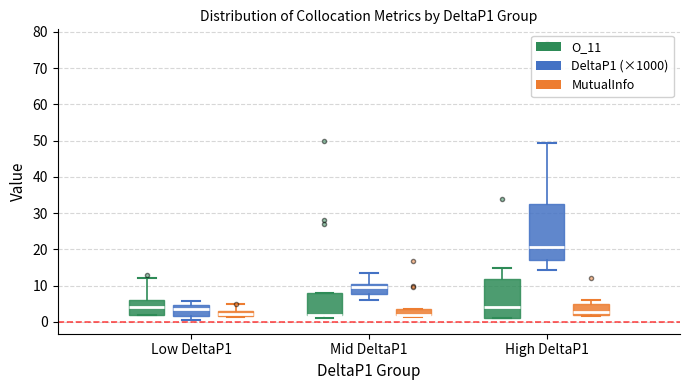

Which box is the tallest, from its lower edge to its upper edge?

High DeltaP1 (DeltaP1 (×1000))